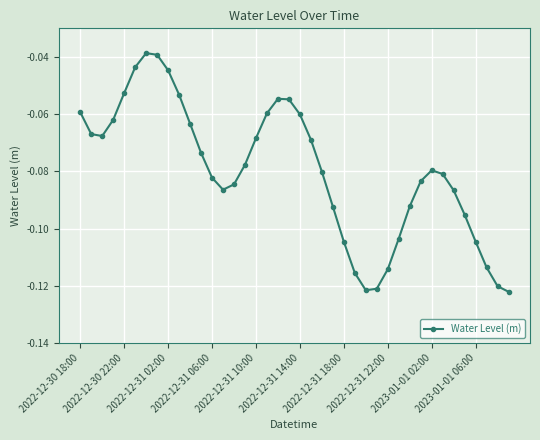

What is the sum of all values?

-3.2